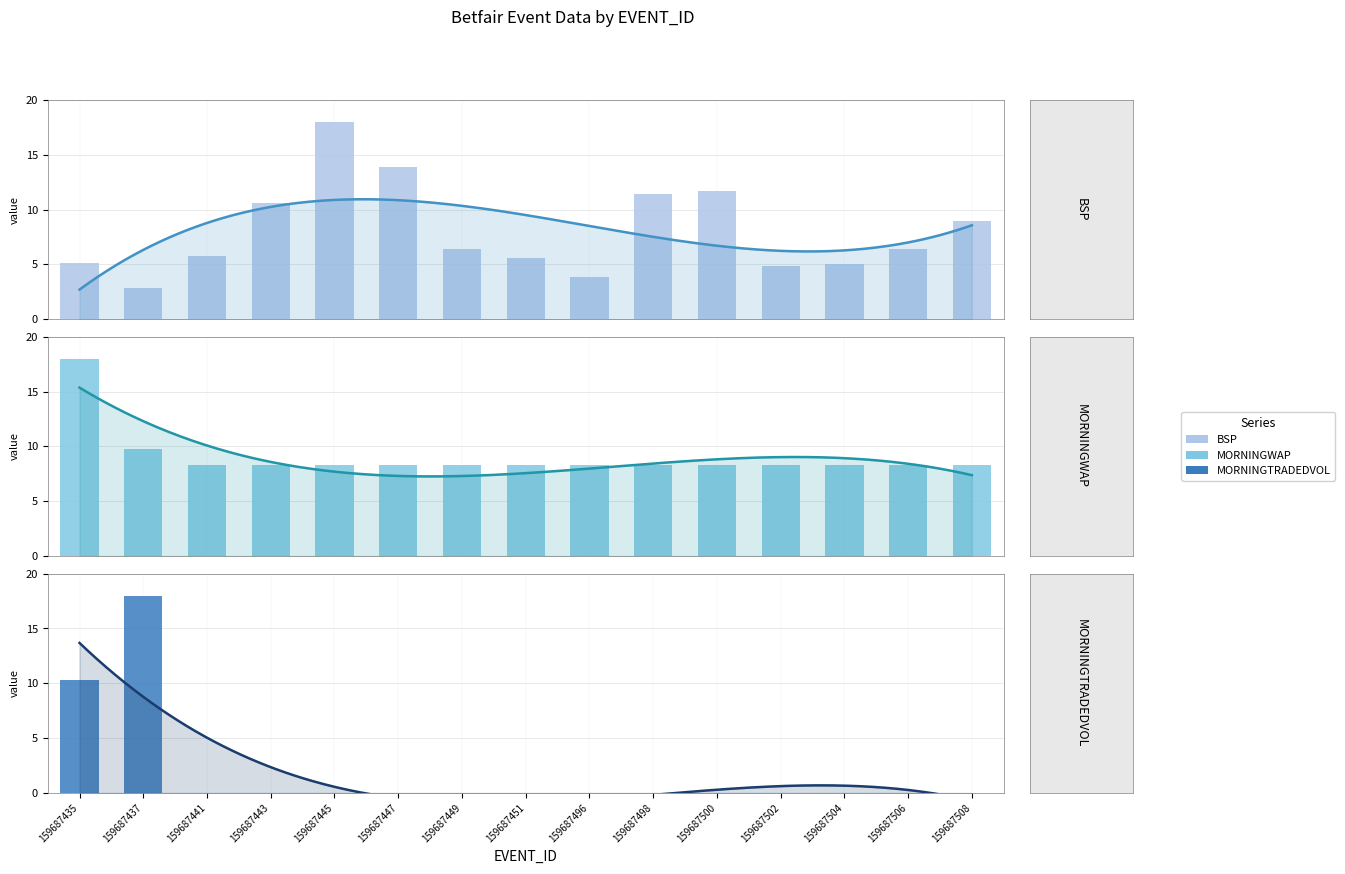

What are all the series names shown in the legend?

BSP, MORNINGWAP, MORNINGTRADEDVOL